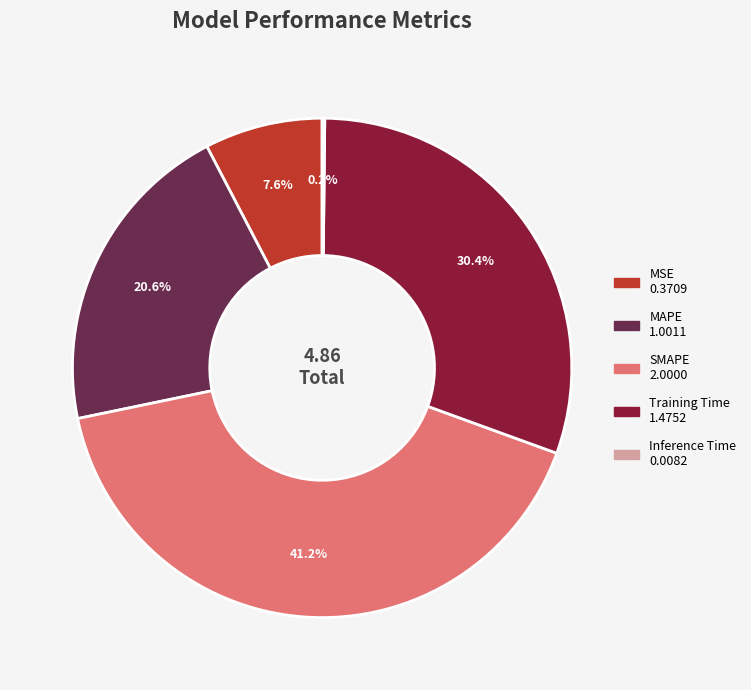

Does MSE represent more than half of the total?

No